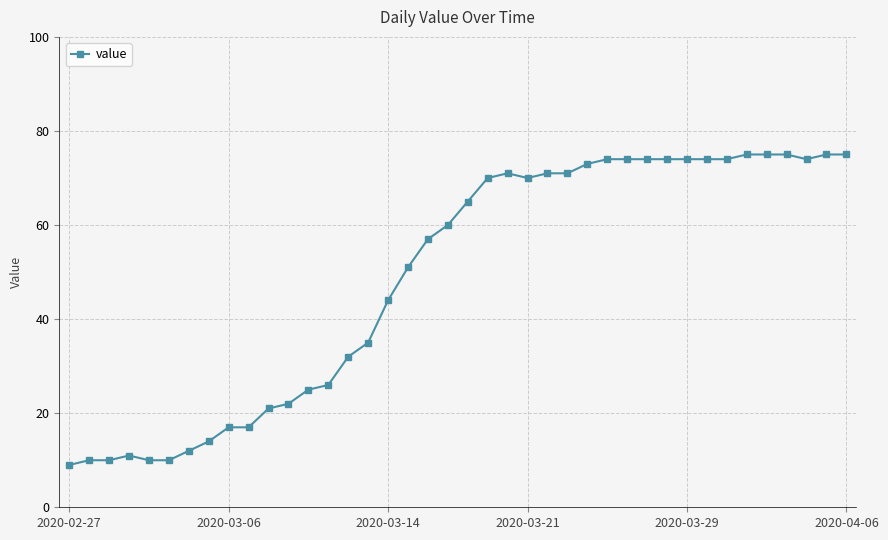

How many categories are shown in the chart?

40